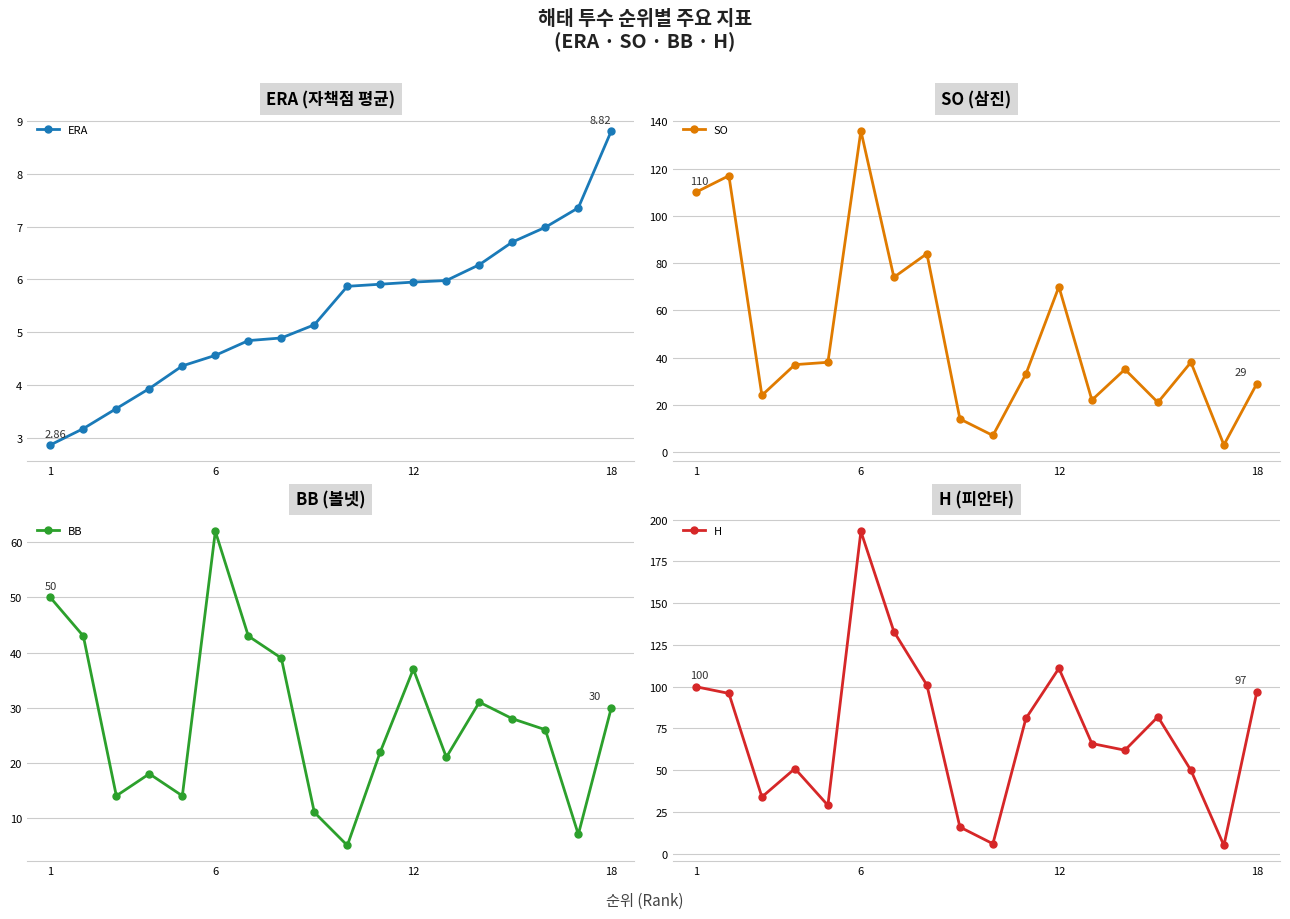

How many values in the ERA series are below 5?

8